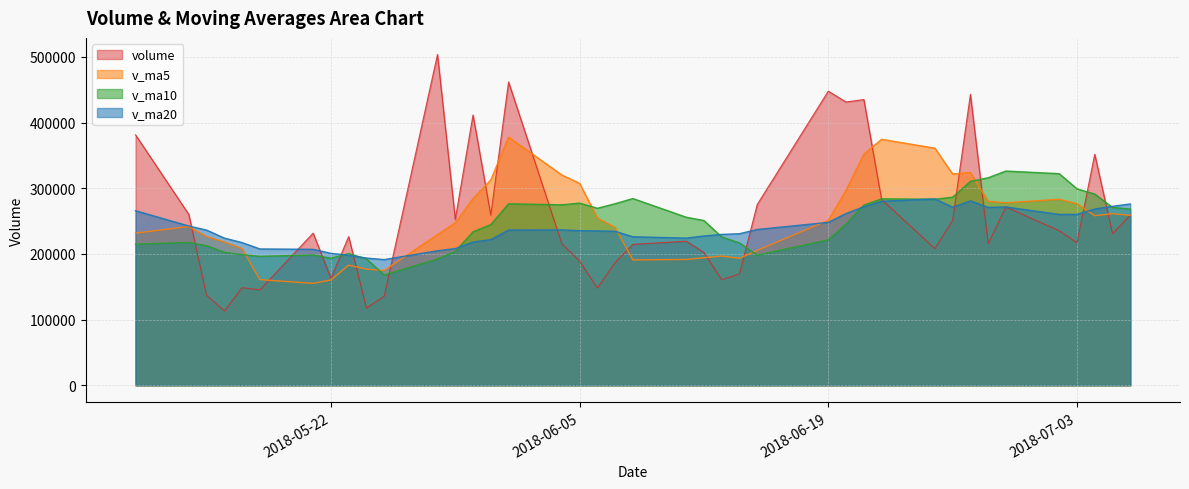

Rank the series by their maximum value, from highest to lowest.

volume, v_ma5, v_ma10, v_ma20